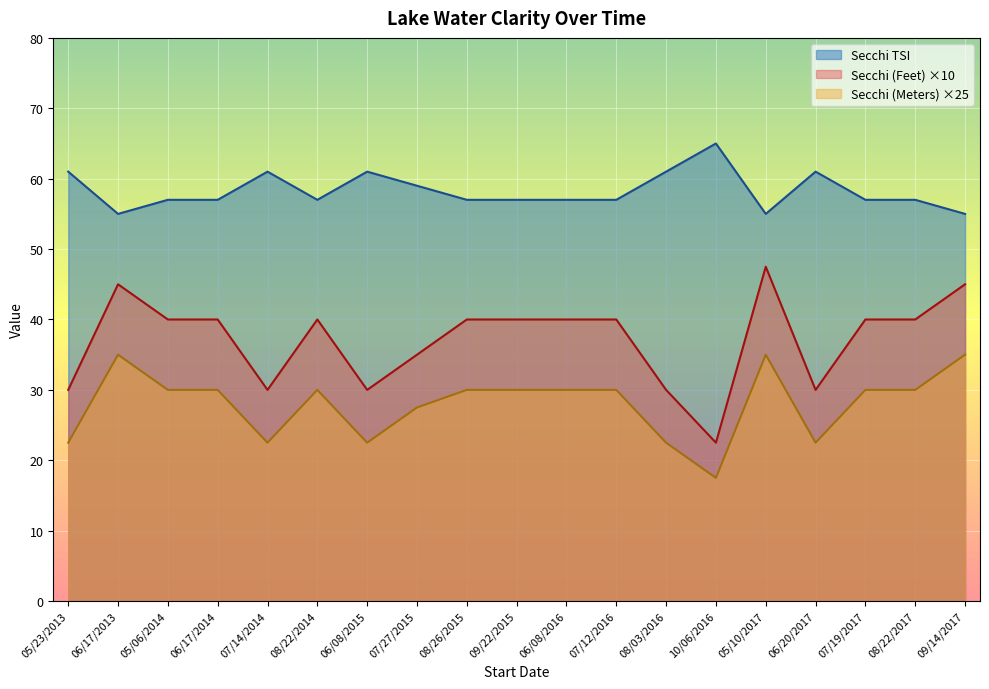

Count the number of data series in this chart.

3